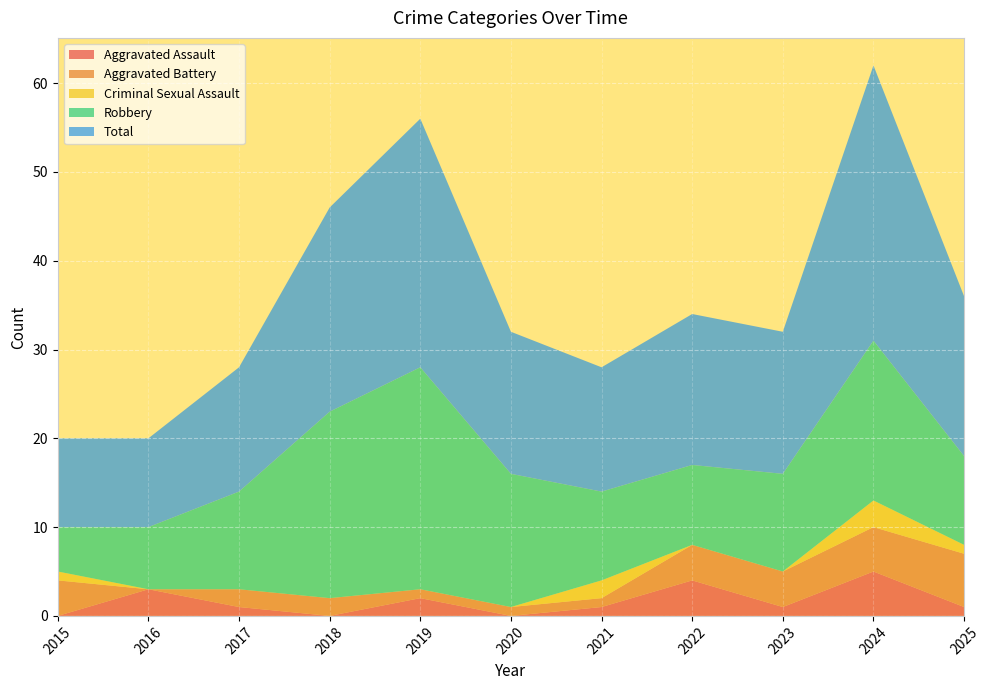

Reading left to right, transcribe all the data shown in this chart.

Aggravated Assault: 0	3	1	0	2	0	1	4	1	5	1
Aggravated Battery: 4	0	2	2	1	1	1	4	4	5	6
Criminal Sexual Assault: 1	0	0	0	0	0	2	0	0	3	1
Robbery: 5	7	11	21	25	15	10	9	11	18	10
Total: 10	10	14	23	28	16	14	17	16	31	18